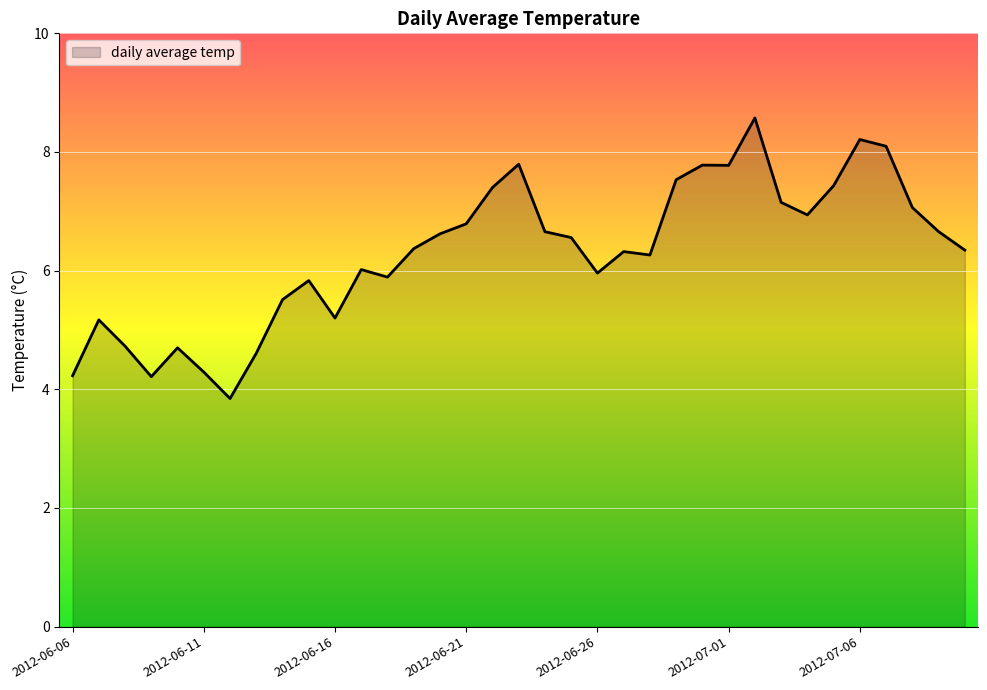

What is the difference between the maximum and minimum values?

4.7